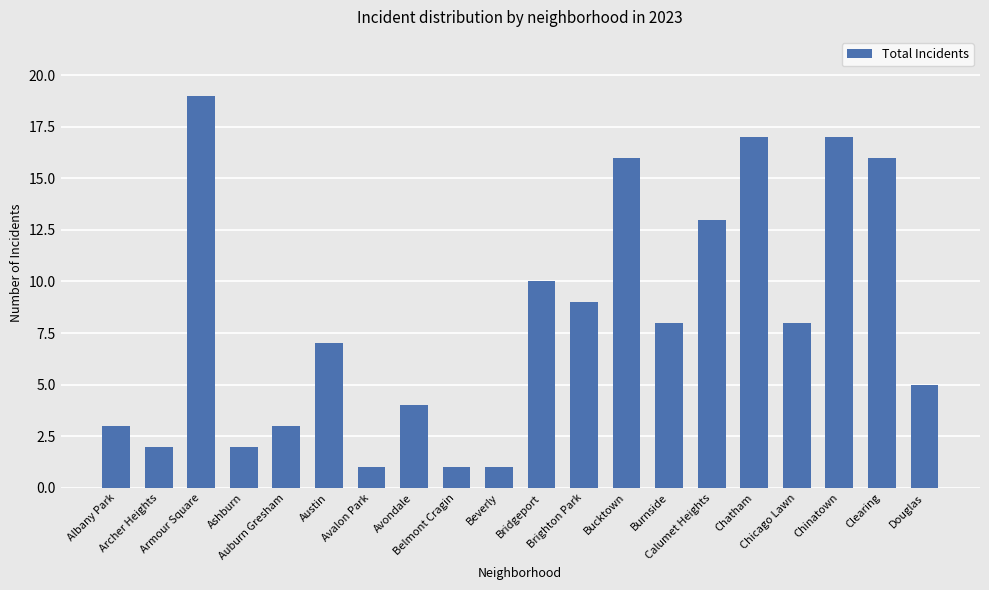

What is the sum of all values?

162